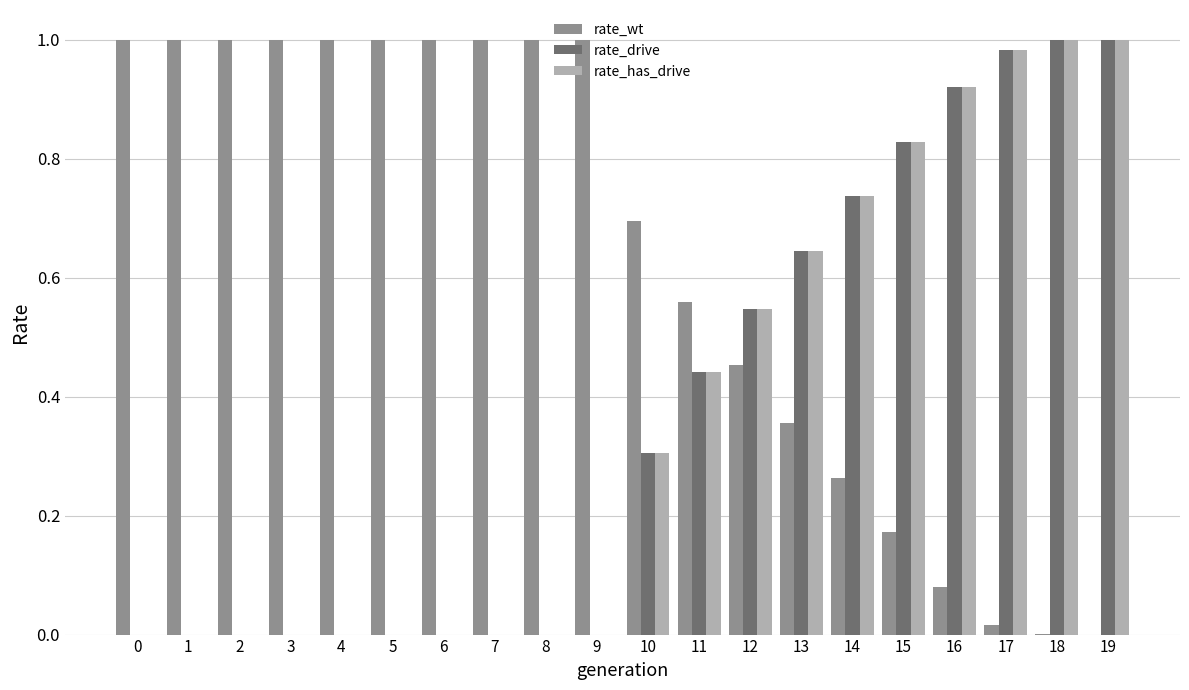

Does the chart contain stacked bars?

No